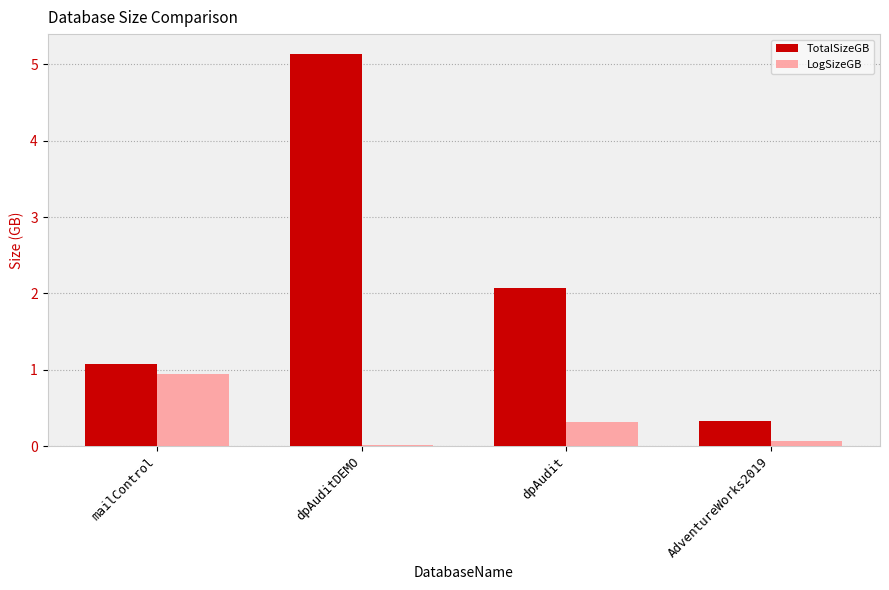

Is it true that LogSizeGB equals 0.3 at dpAudit?

True